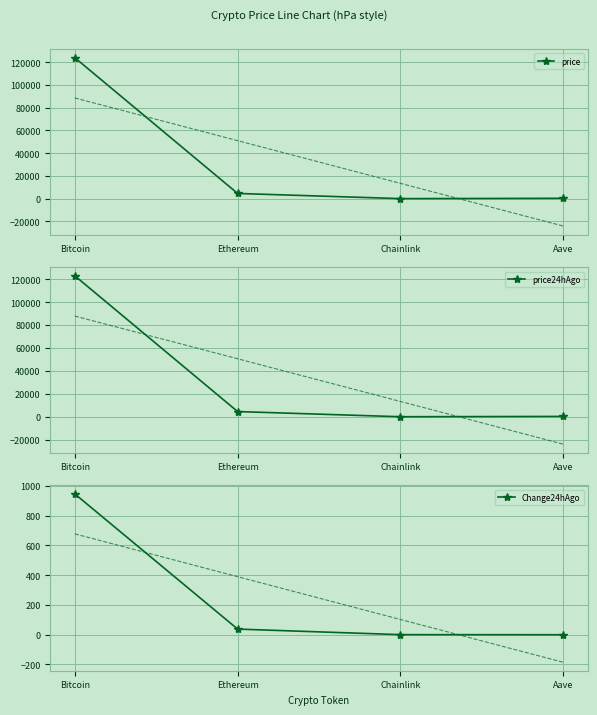

What is the lowest value of the price series?

22.1